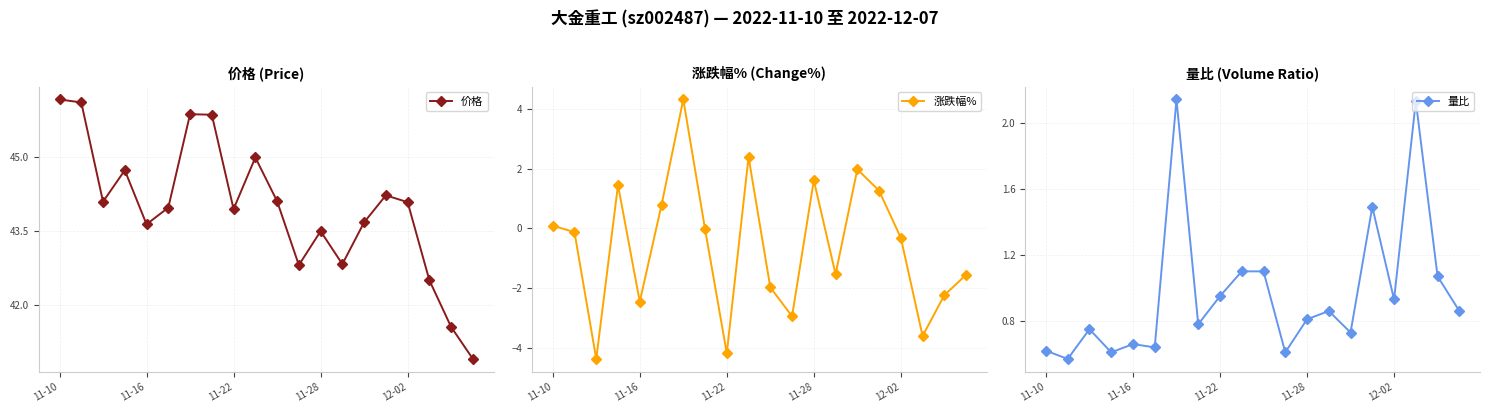

The value of 价格 at 7 is 71.2. True or false?

False